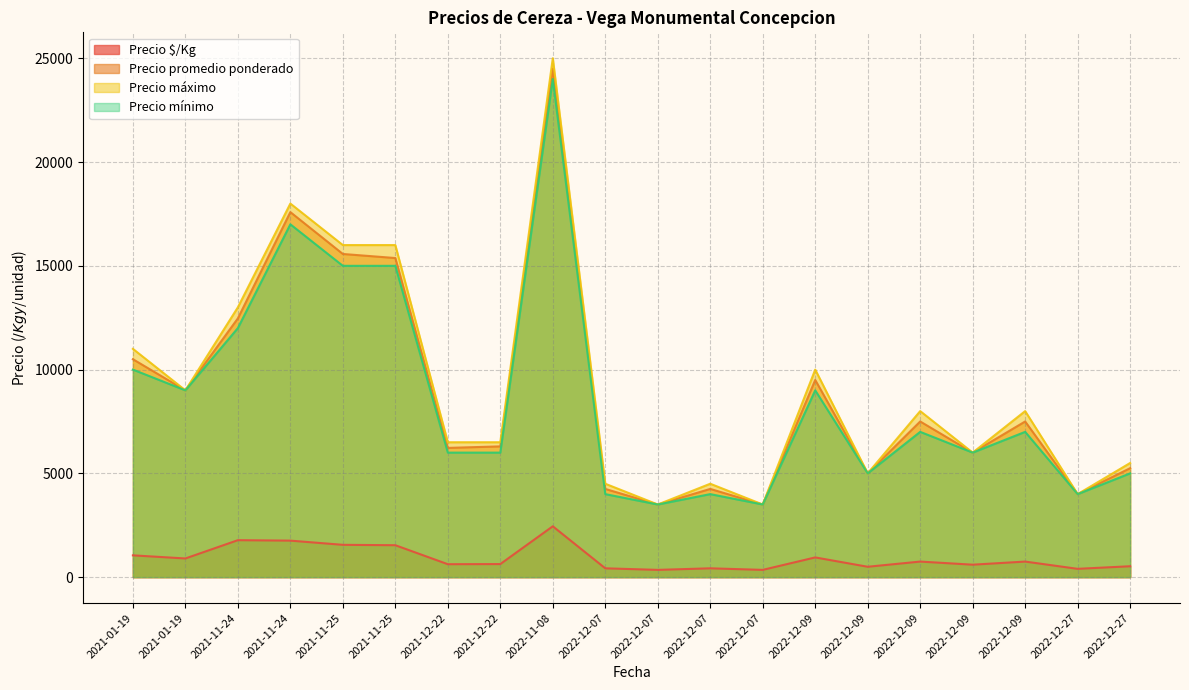

The Precio $/Kg series shows 580 at 2021-01-19. True or false?

False